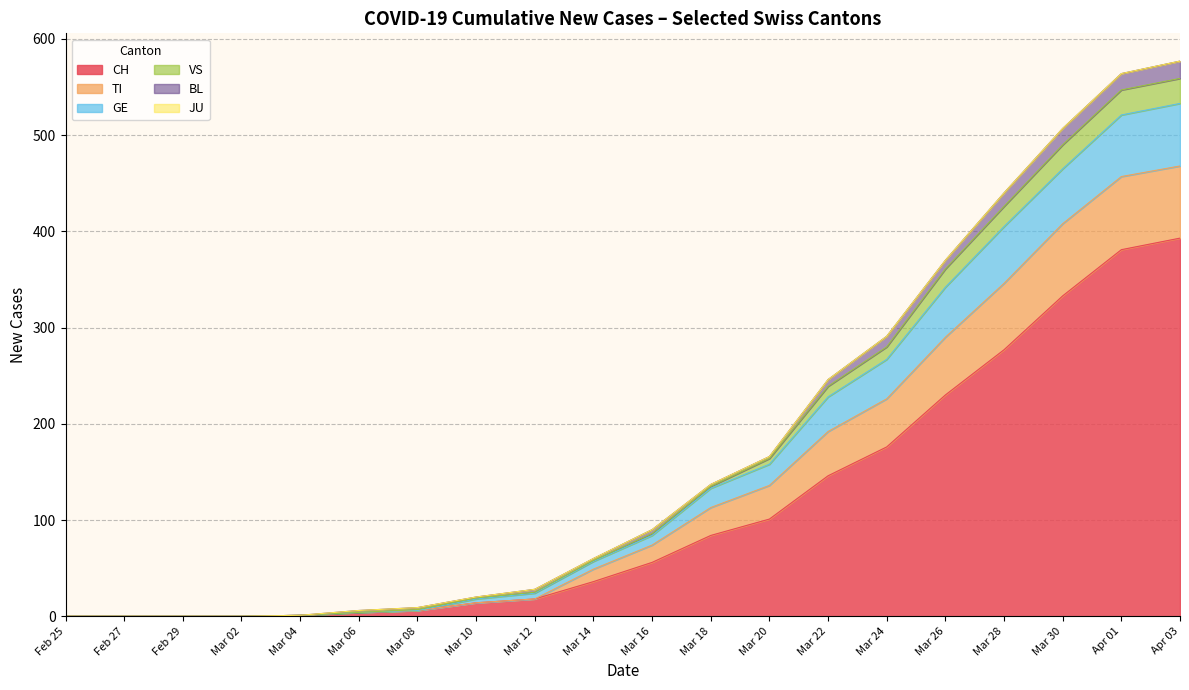

The value of CH at Mar 22 is 146. True or false?

True